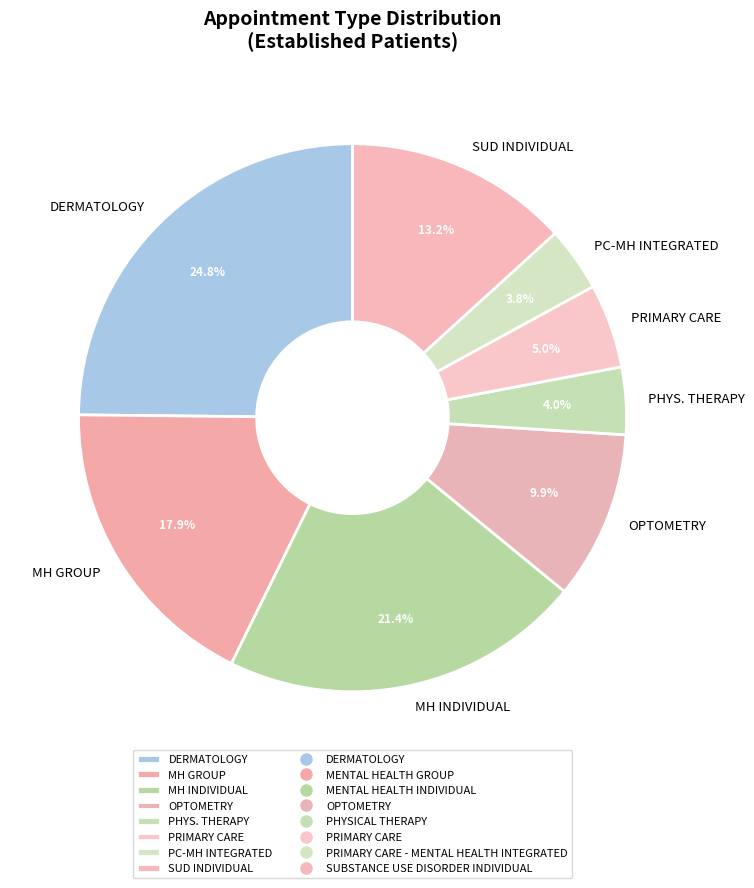

What is the largest slice in the pie chart?

DERMATOLOGY